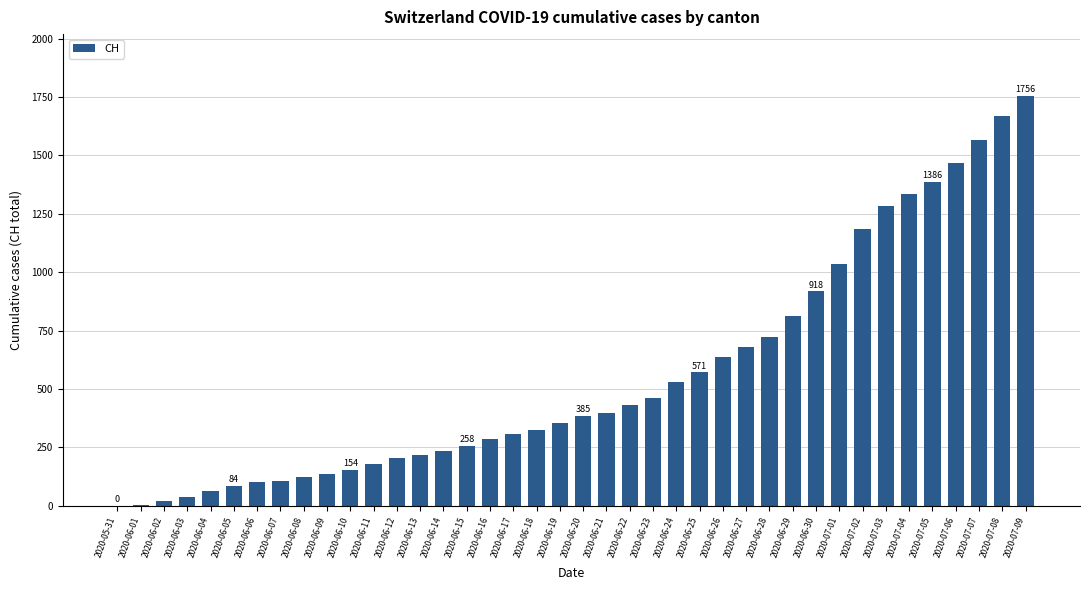

What is the greatest value displayed?

1756